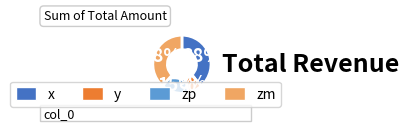

Which slice is the smallest?

y